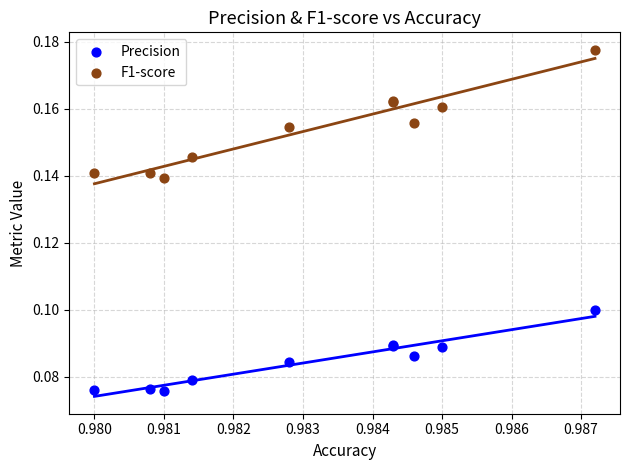

Which series contains the highest Y value?

F1-score